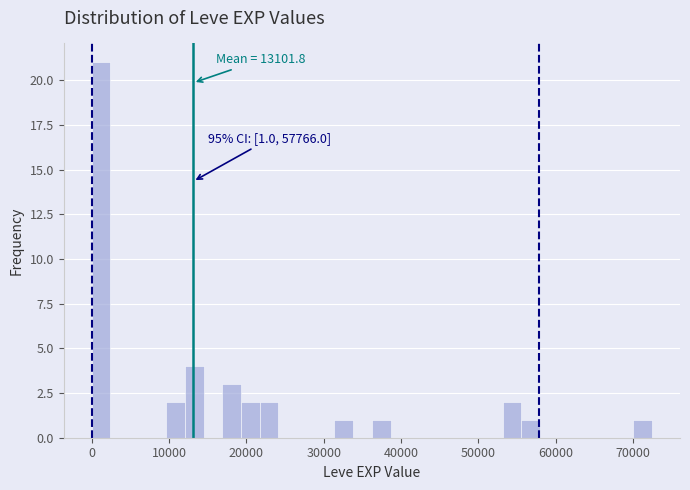

Around what value on the x-axis is the tallest bar? Give the approximate position of its centre, as read against the axis.

1000